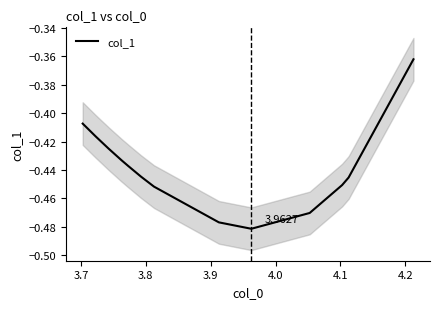

How many distinct data groups are displayed?

1